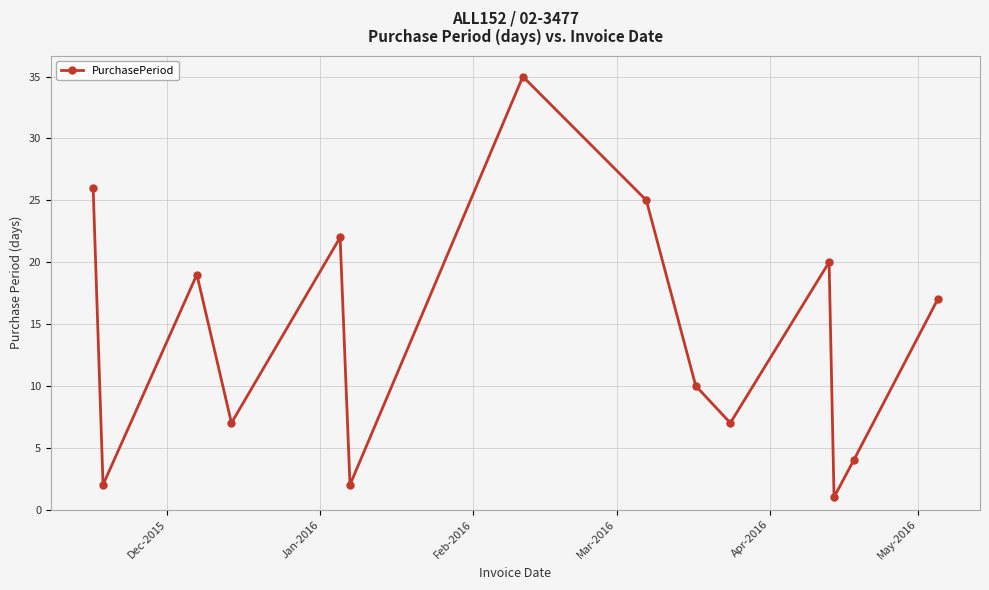

How many points are higher than both their immediate neighbors (excluding endpoints)?

4